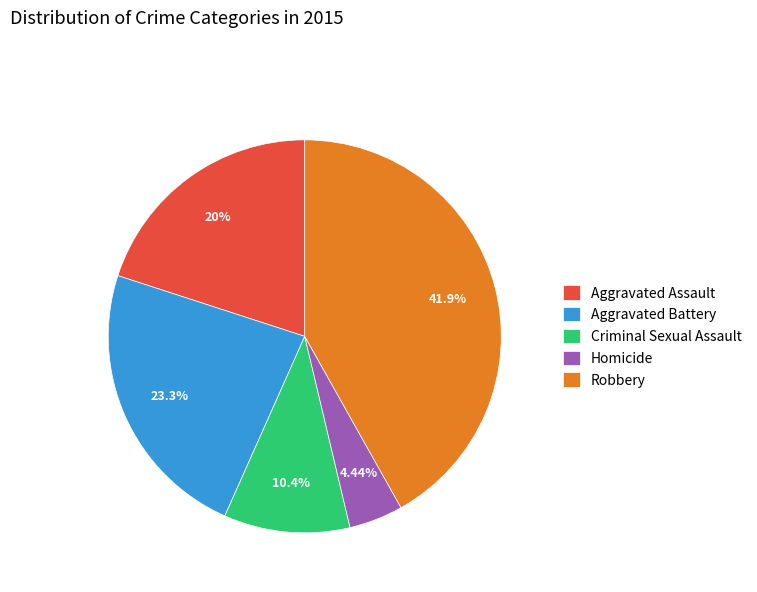

Rank the categories by value from lowest to highest.

Homicide, Criminal Sexual Assault, Aggravated Assault, Aggravated Battery, Robbery